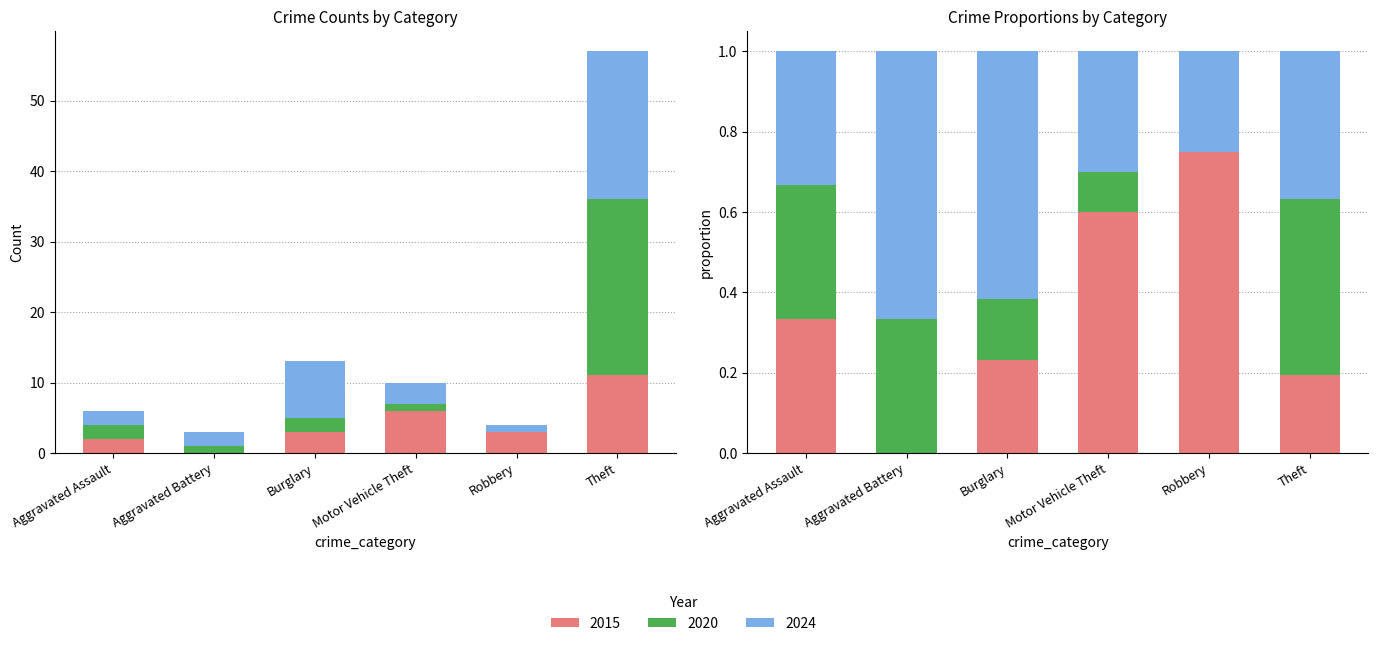

What position from the left is Aggravated Assault?

1